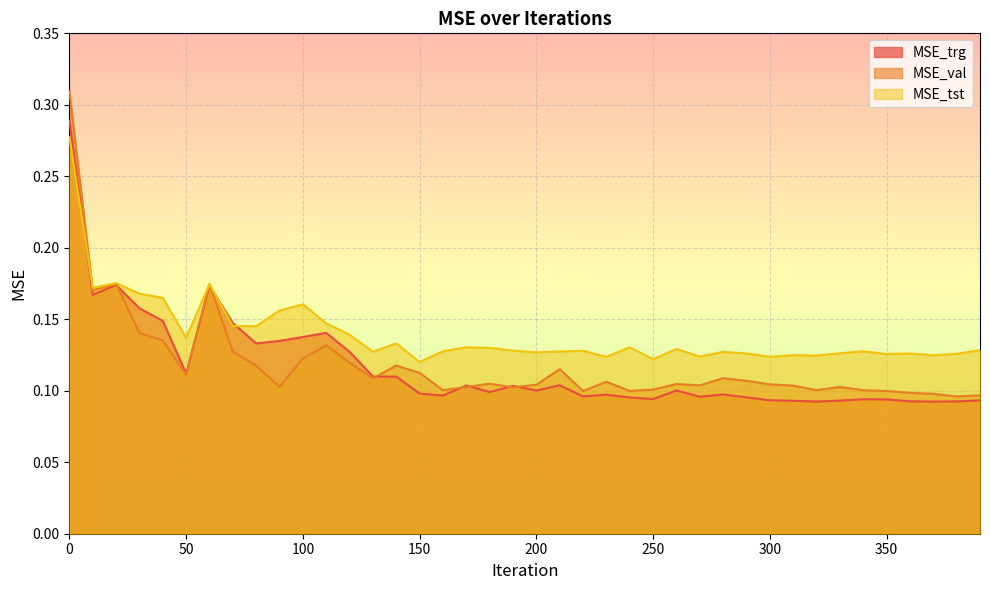

The value of MSE_trg at 300 is 0.2. True or false?

False